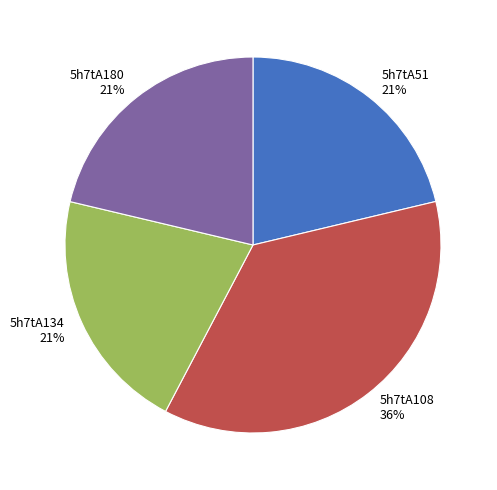

Combined, do 5h7tA51 and 5h7tA108 account for over 50%?

Yes